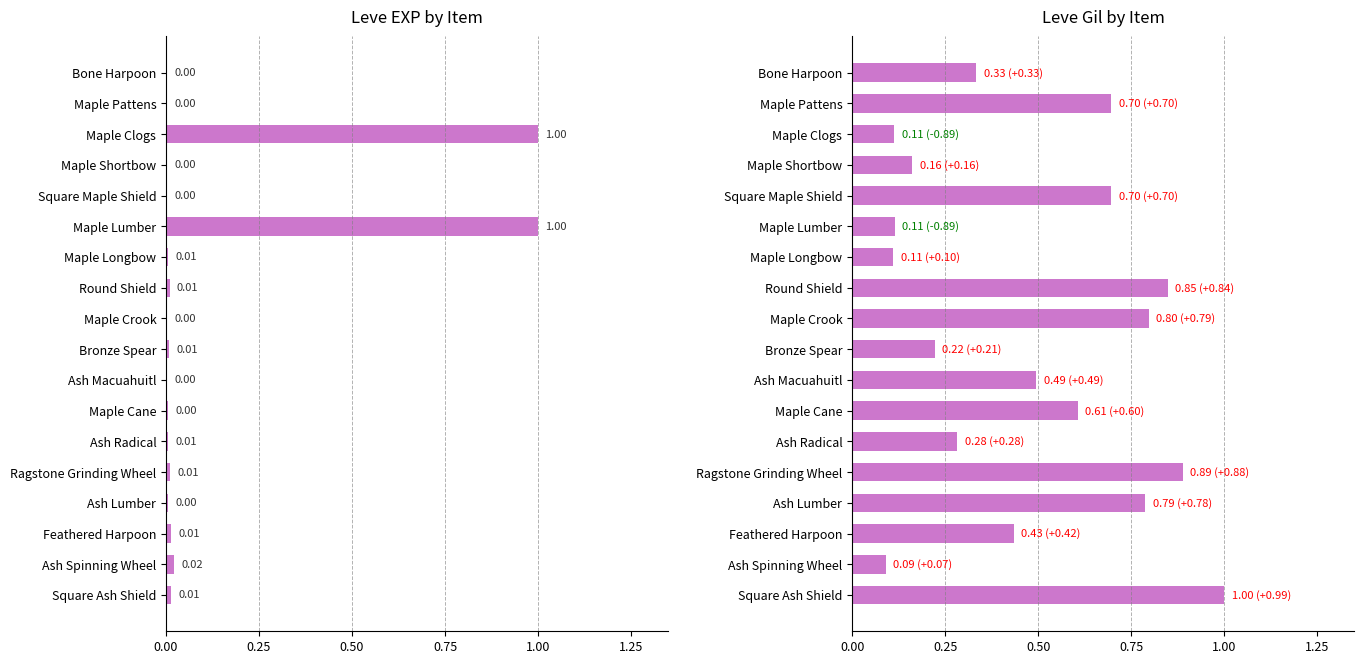

Between Bone Harpoon and Ash Spinning Wheel, which series saw the biggest shift?

Leve Gil